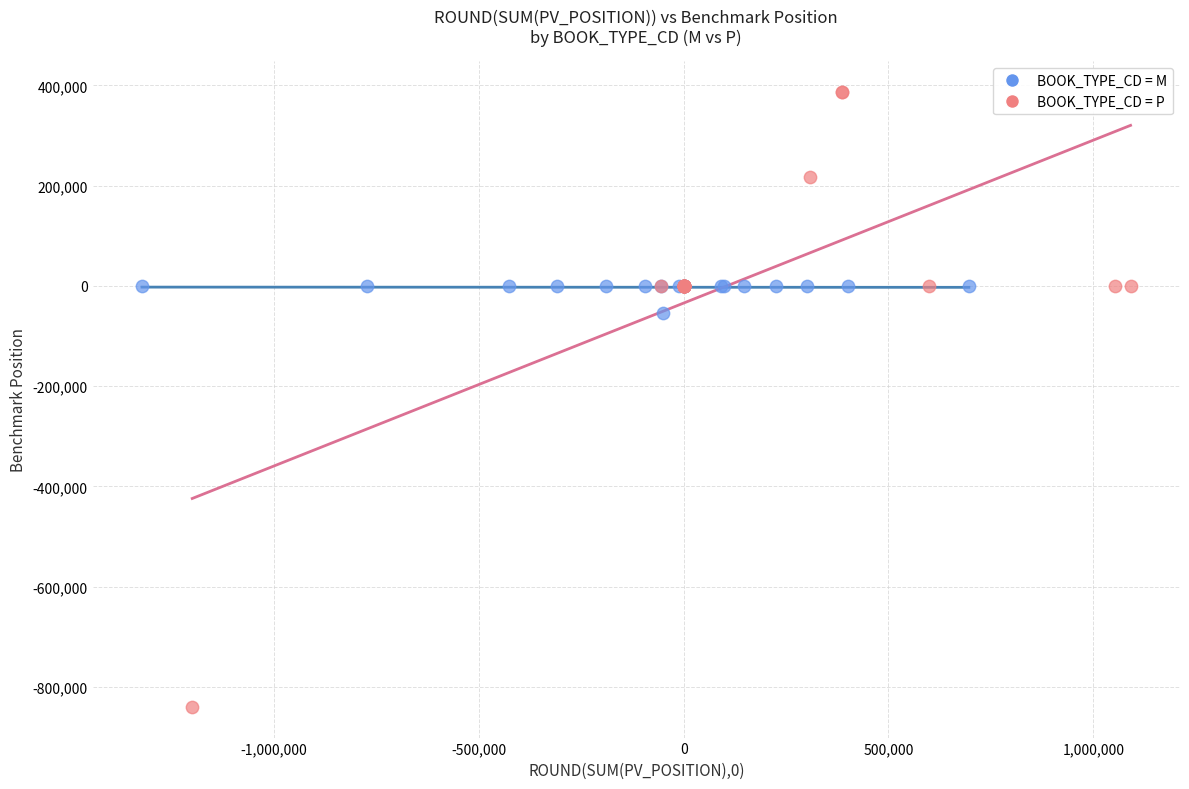

What are all the series names shown in the legend?

BOOK_TYPE_CD = M, BOOK_TYPE_CD = P